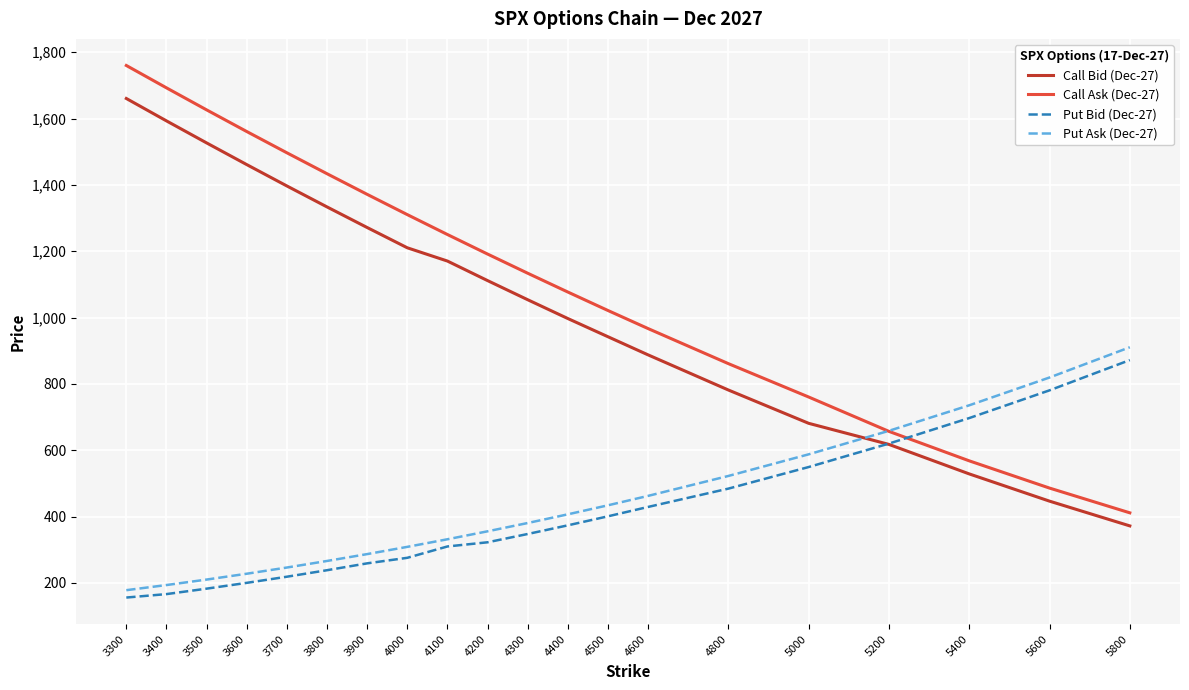

Where does the Put Ask (Dec-27) series first go above 380?

4300